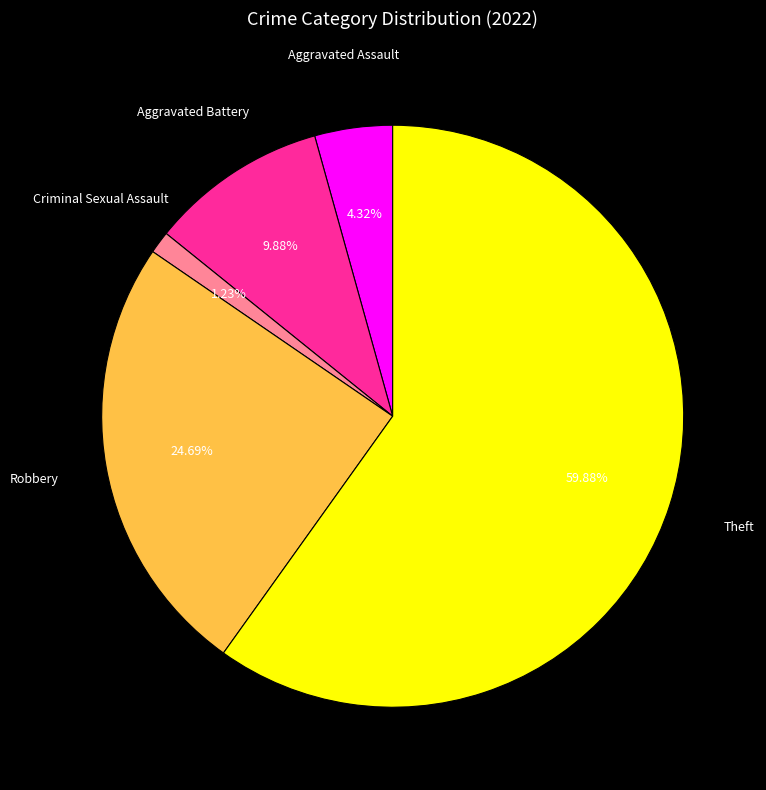

Is there any slice that represents more than half of the pie?

Yes